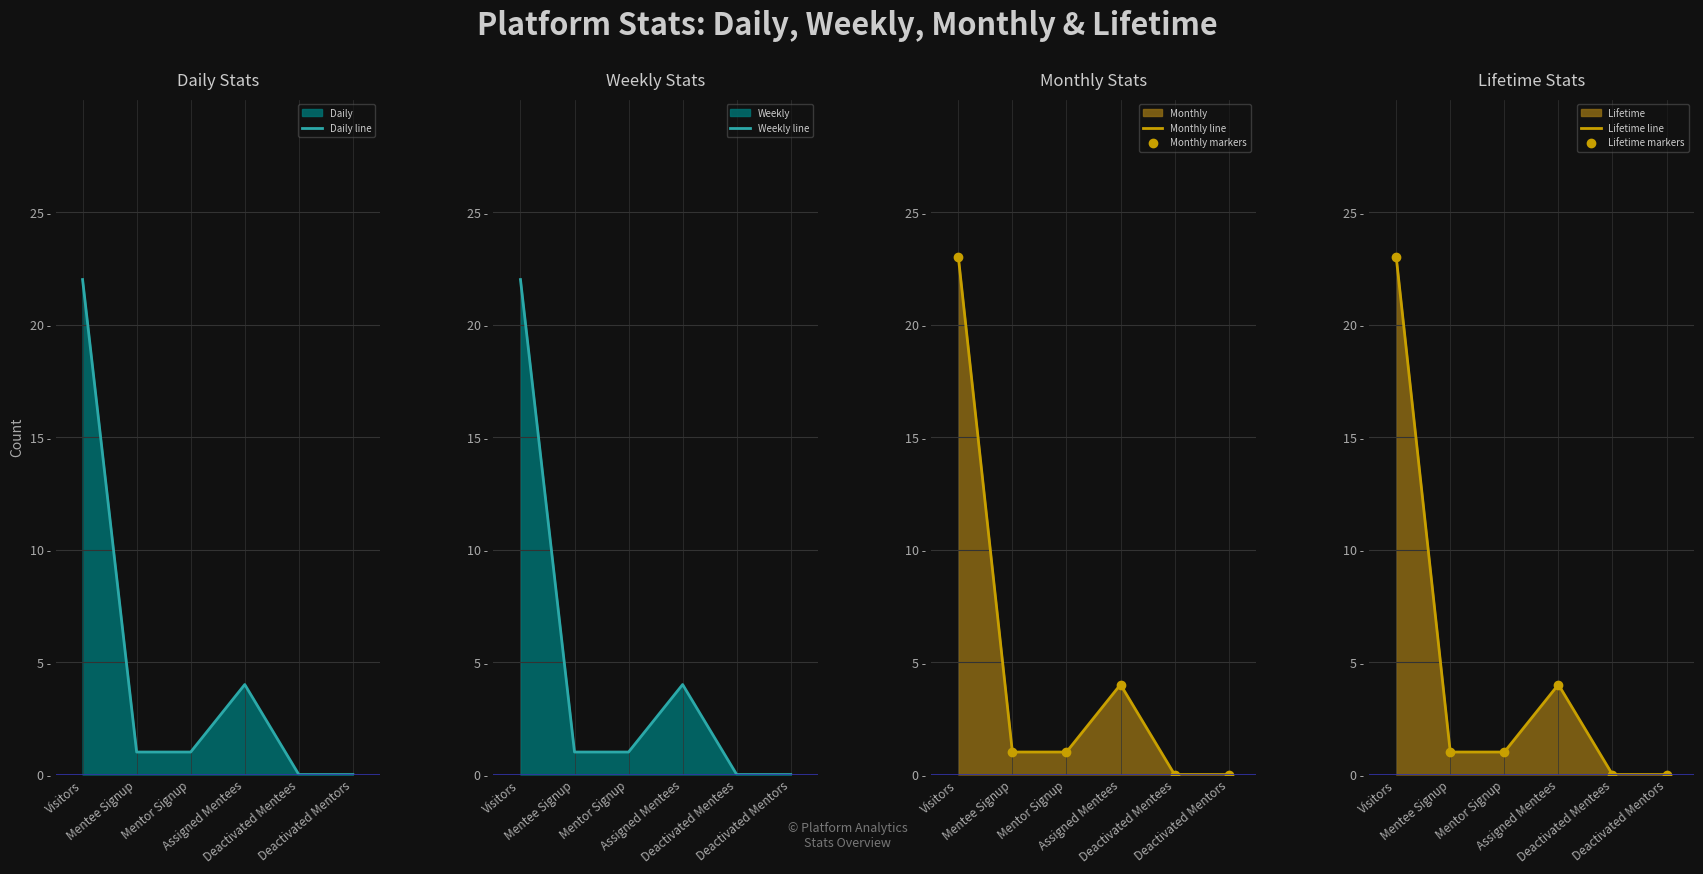

The value of Daily line at Assigned Mentees is 6. True or false?

False